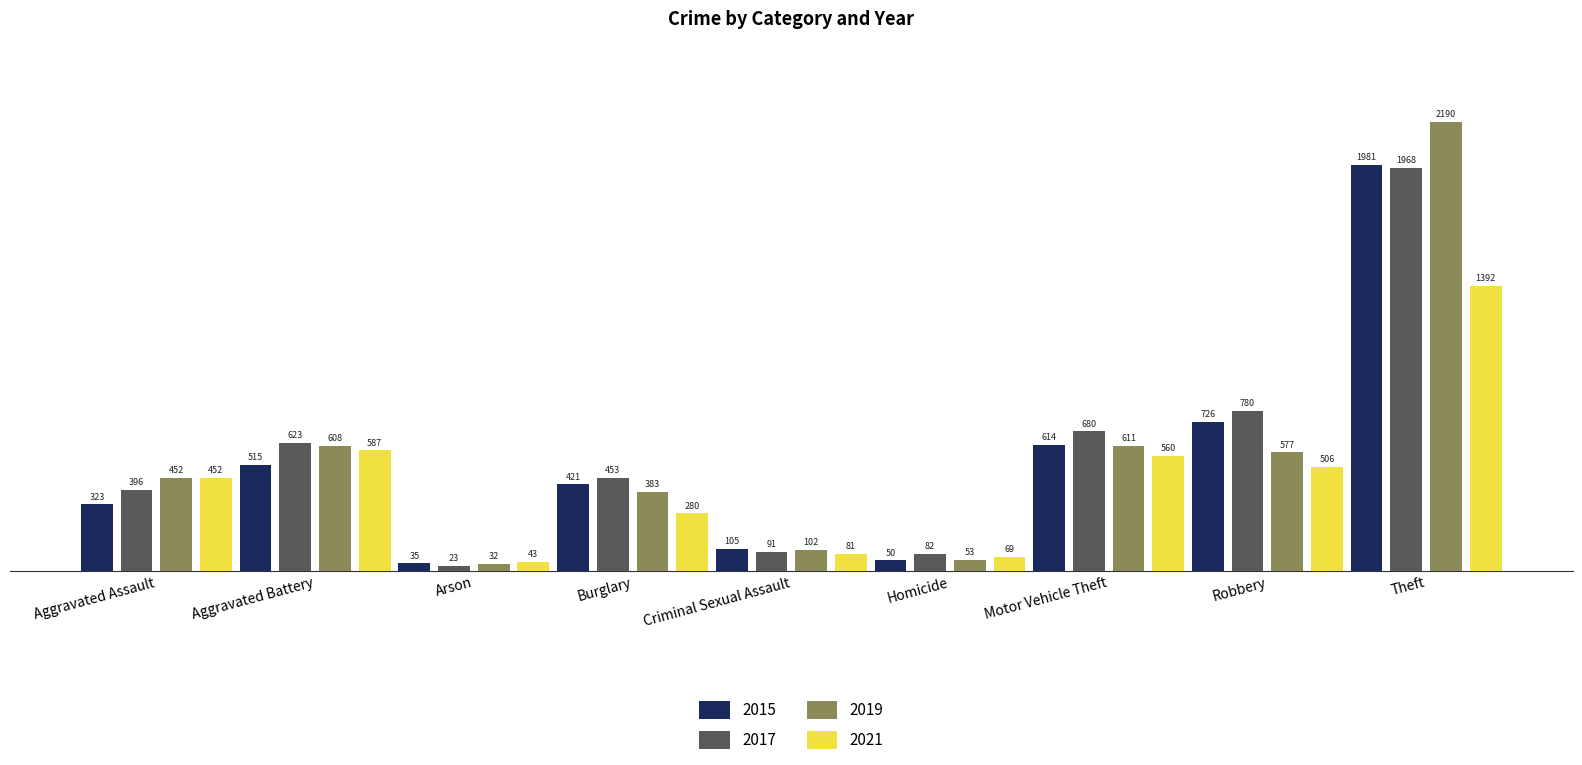

Which series changed the most between Aggravated Assault and Burglary?

2021